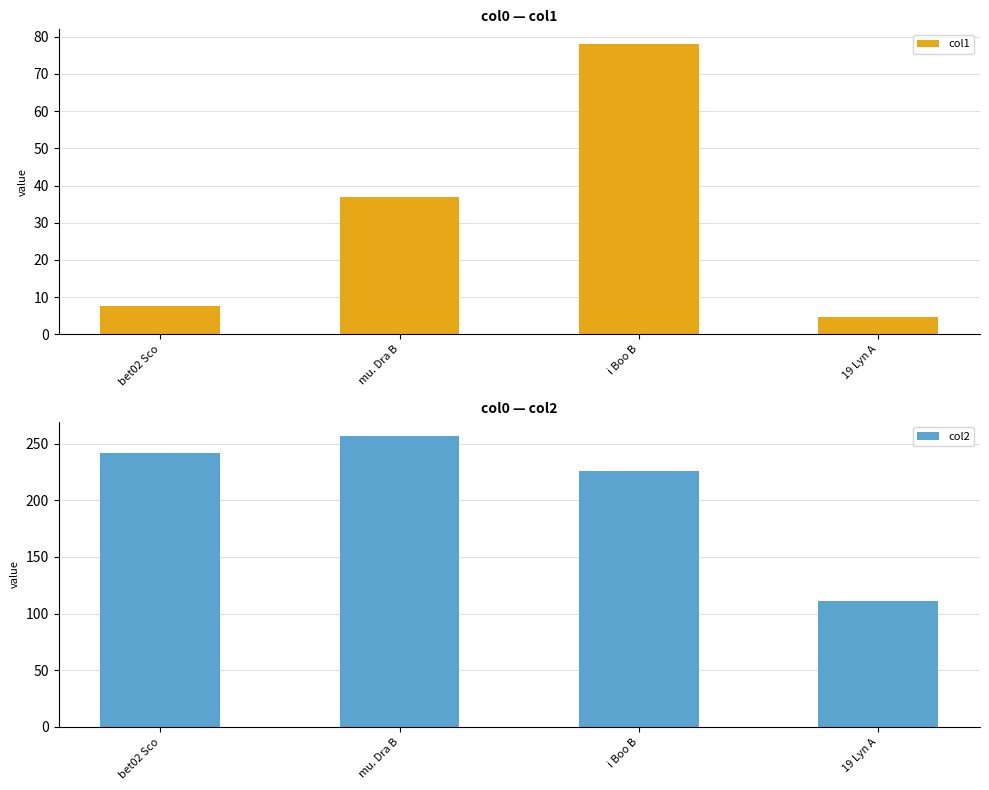

Reading left to right, what are all the values shown in this chart?

col1: 7.8	36.8	78.1	4.8
col2: 241.4	256.3	225.9	110.7